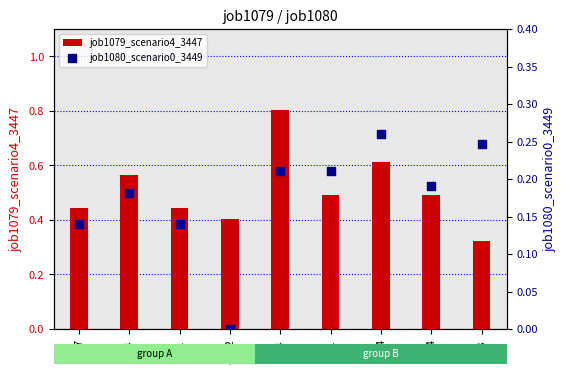

Which series contains the lowest Y value?

job1080_scenario0_3449